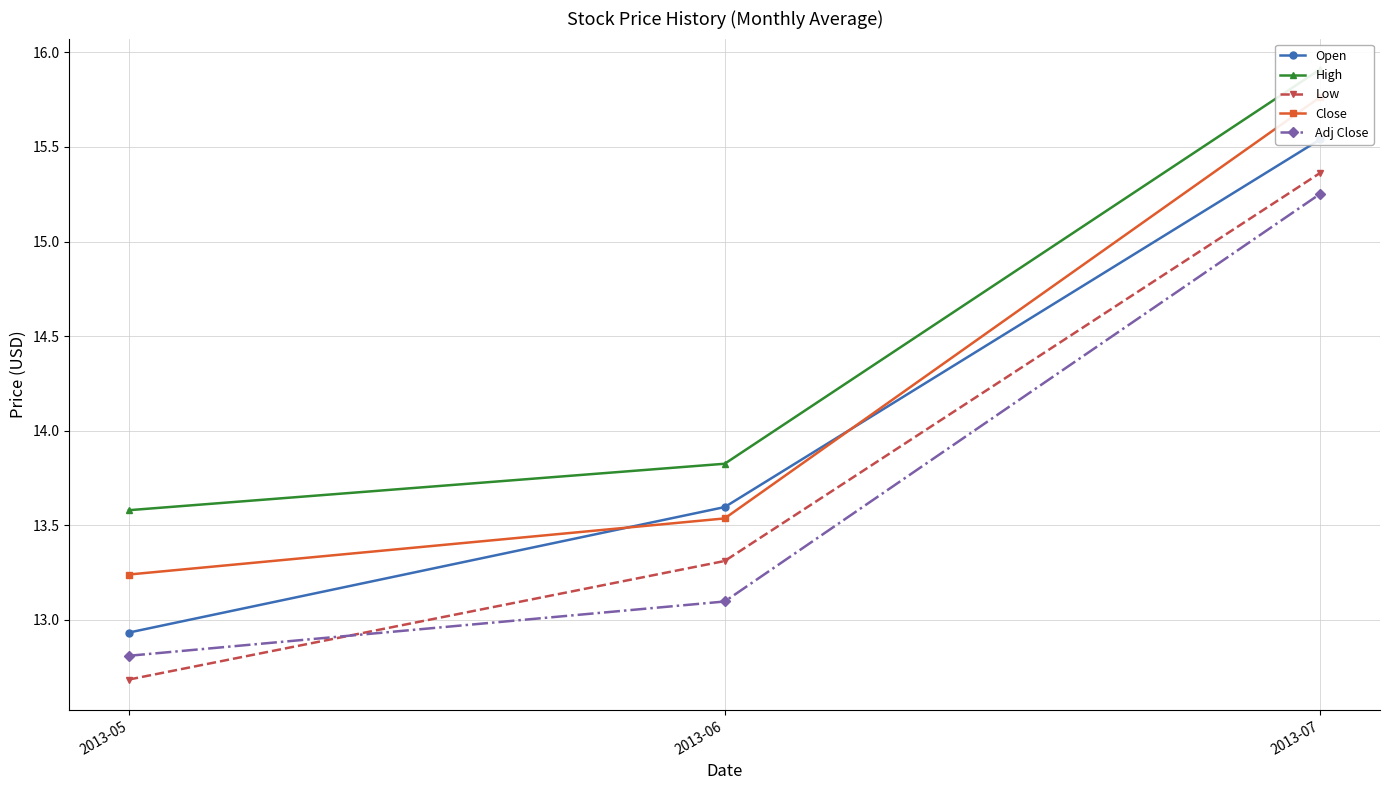

At which label is Open closest to 14?

2013-06